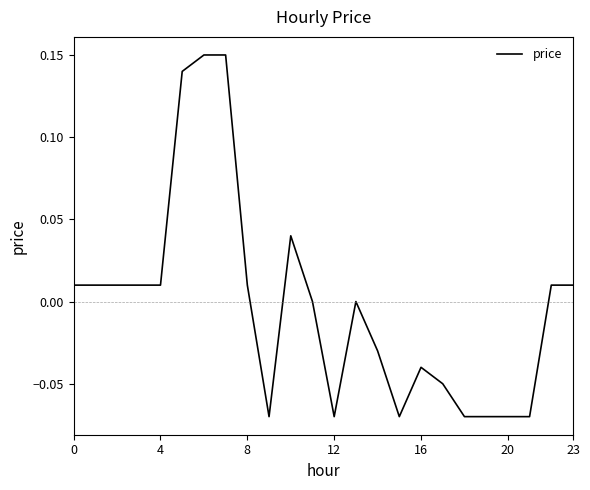

Count the number of data series in this chart.

1